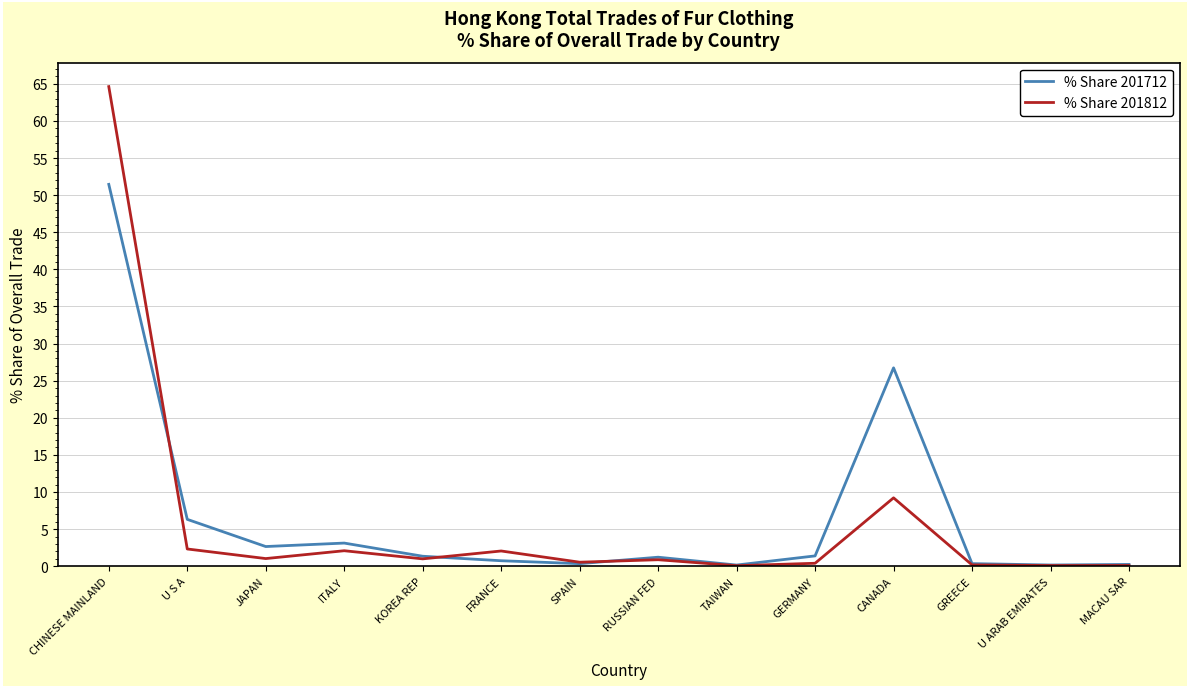

What is the minimum value for % Share 201812?

0.1